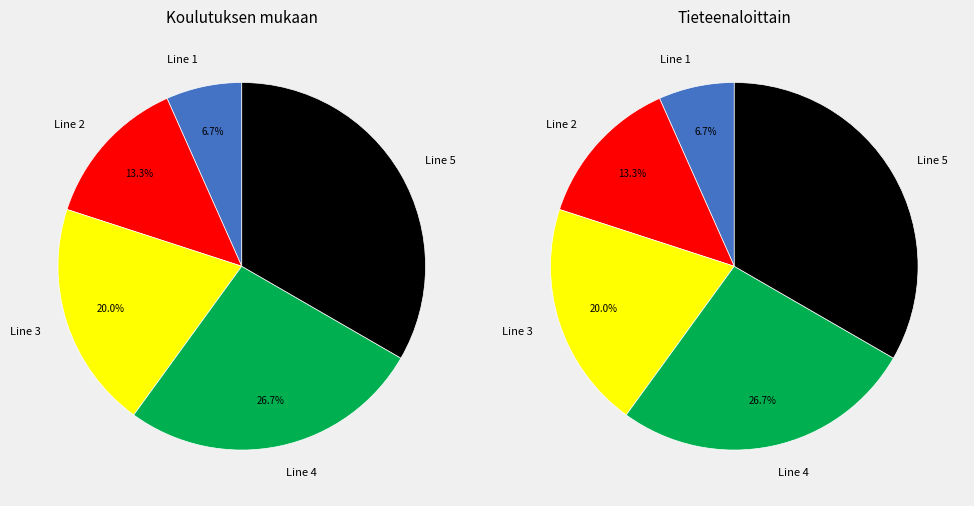

What is the smallest slice in the pie chart?

Line 1